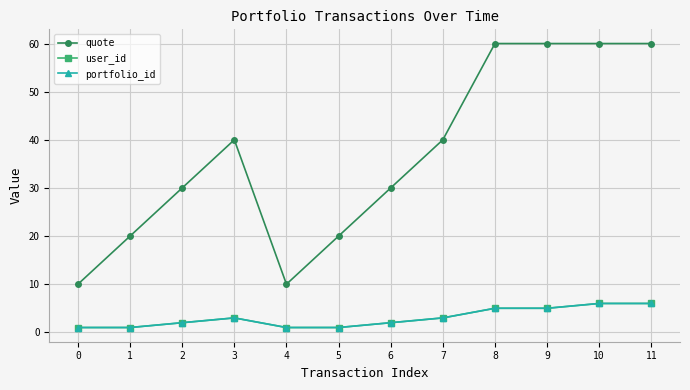

List the series in order of their peak value, lowest first.

user_id, portfolio_id, quote